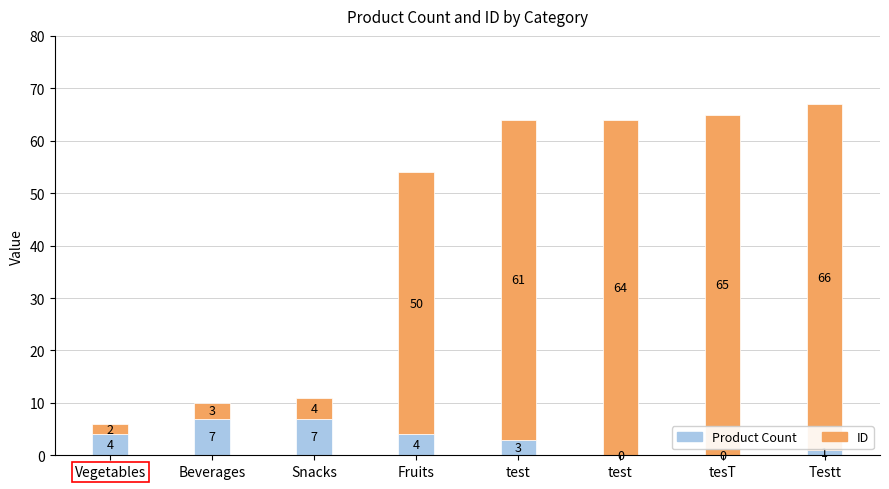

Which series has the widest spread of values?

ID